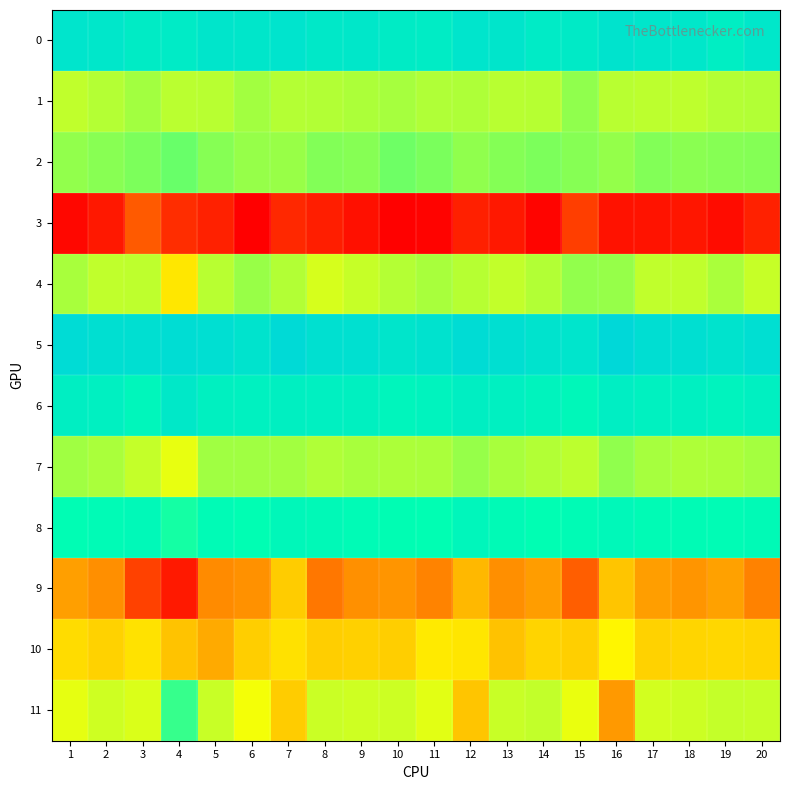

Reading left to right, what are all the values shown in this chart?

0: 1=0.1	2=0.1	3=0.1	4=0.1	5=0.1	6=0.1	7=0.1	8=0.1	9=0.1	10=0.1	11=0.1	12=0.1	13=0.1	14=0.1	15=0.1	16=0.1	17=0.1	18=0.1	19=0.1	20=0.1
1: 1=0.0	2=0.0	3=0.0	4=0.0	5=0.0	6=0.0	7=0.0	8=0.0	9=0.0	10=0.0	11=0.0	12=0.0	13=0.0	14=0.0	15=0.0	16=0.0	17=0.0	18=0.0	19=0.0	20=0.0
2: 1=0.0	2=0.0	3=0.0	4=0.0	5=0.0	6=0.0	7=0.0	8=0.0	9=0.0	10=0.0	11=0.0	12=0.0	13=0.0	14=0.0	15=0.0	16=0.0	17=0.0	18=0.0	19=0.0	20=0.0
3: 1=-0.1	2=-0.1	3=-0.0	4=-0.1	5=-0.1	6=-0.1	7=-0.1	8=-0.1	9=-0.1	10=-0.1	11=-0.1	12=-0.1	13=-0.1	14=-0.1	15=-0.0	16=-0.1	17=-0.1	18=-0.1	19=-0.1	20=-0.1
4: 1=0.0	2=0.0	3=0.0	4=-0.0	5=0.0	6=0.0	7=0.0	8=0.0	9=0.0	10=0.0	11=0.0	12=0.0	13=0.0	14=0.0	15=0.0	16=0.0	17=0.0	18=0.0	19=0.0	20=0.0
5: 1=0.2	2=0.2	3=0.2	4=0.2	5=0.2	6=0.1	7=0.2	8=0.2	9=0.2	10=0.1	11=0.1	12=0.2	13=0.2	14=0.1	15=0.1	16=0.2	17=0.2	18=0.2	19=0.1	20=0.2
6: 1=0.1	2=0.1	3=0.1	4=0.1	5=0.1	6=0.1	7=0.1	8=0.1	9=0.1	10=0.1	11=0.1	12=0.1	13=0.1	14=0.1	15=0.1	16=0.1	17=0.1	18=0.1	19=0.1	20=0.1
7: 1=0.0	2=0.0	3=0.0	4=0.0	5=0.0	6=0.0	7=0.0	8=0.0	9=0.0	10=0.0	11=0.0	12=0.0	13=0.0	14=0.0	15=0.0	16=0.0	17=0.0	18=0.0	19=0.0	20=0.0
8: 1=0.1	2=0.1	3=0.1	4=0.1	5=0.1	6=0.1	7=0.1	8=0.1	9=0.1	10=0.1	11=0.1	12=0.1	13=0.1	14=0.1	15=0.1	16=0.1	17=0.1	18=0.1	19=0.1	20=0.1
9: 1=-0.0	2=-0.0	3=-0.0	4=-0.1	5=-0.0	6=-0.0	7=-0.0	8=-0.0	9=-0.0	10=-0.0	11=-0.0	12=-0.0	13=-0.0	14=-0.0	15=-0.0	16=-0.0	17=-0.0	18=-0.0	19=-0.0	20=-0.0
10: 1=-0.0	2=-0.0	3=-0.0	4=-0.0	5=-0.0	6=-0.0	7=-0.0	8=-0.0	9=-0.0	10=-0.0	11=-0.0	12=-0.0	13=-0.0	14=-0.0	15=-0.0	16=-0.0	17=-0.0	18=-0.0	19=-0.0	20=-0.0
11: 1=0.0	2=0.0	3=0.0	4=0.1	5=0.0	6=0.0	7=-0.0	8=0.0	9=0.0	10=0.0	11=0.0	12=-0.0	13=0.0	14=0.0	15=0.0	16=-0.0	17=0.0	18=0.0	19=0.0	20=0.0